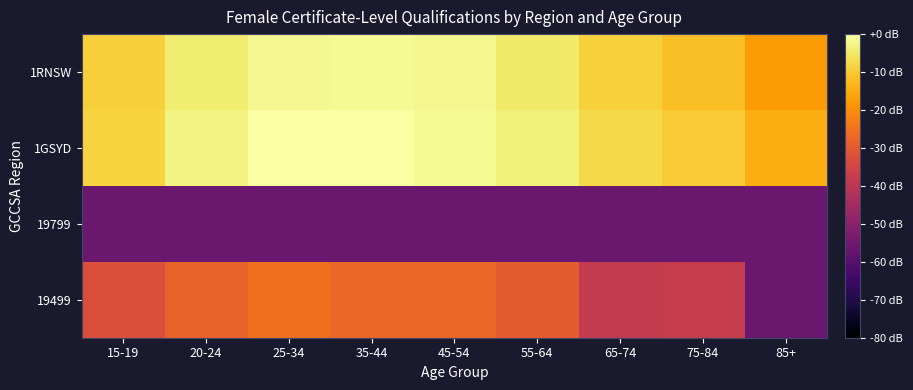

Which series has the largest range (max minus min)?

19499